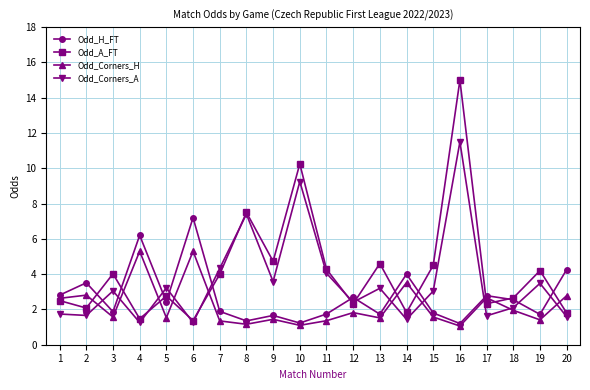

What is the difference between the Odd_A_FT values at 1 and 8?

5.0